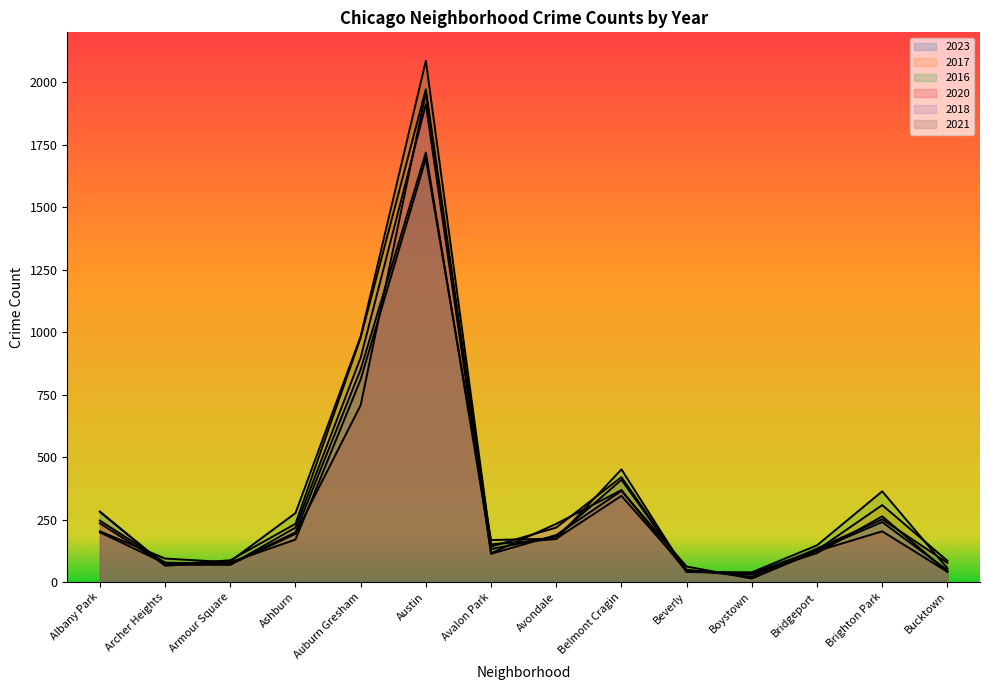

In 2017, how many points are lower than both neighbors (excluding endpoints)?

3